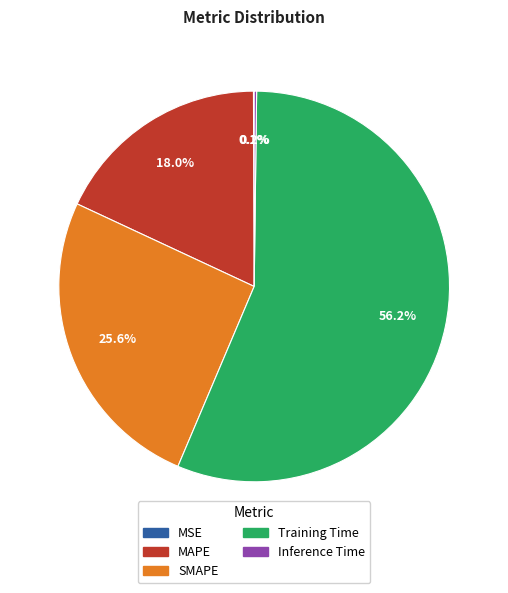

Which category accounts for the majority?

Training Time